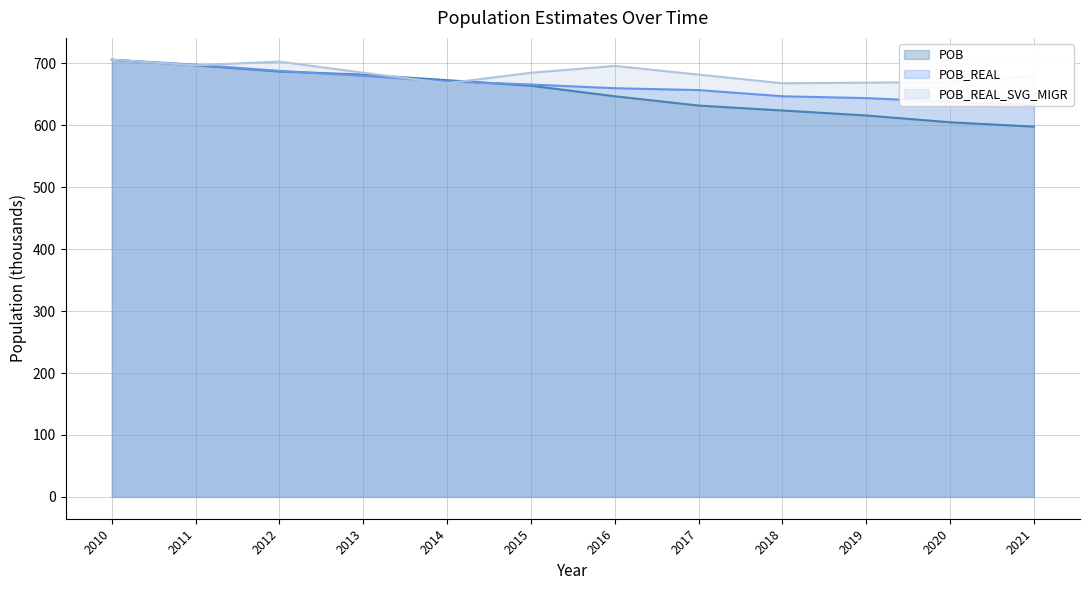

True or false: POB has a value of 673 at 2014.

True